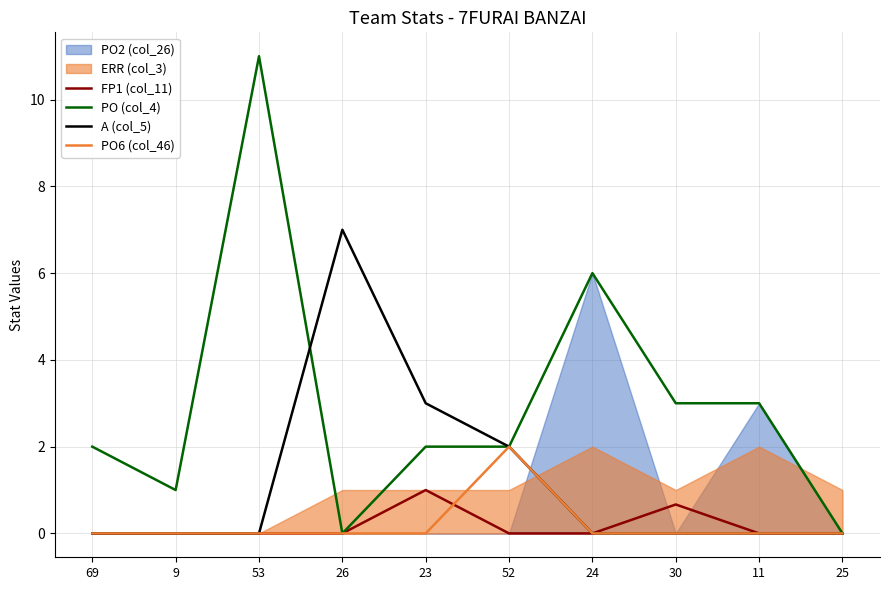

What is the label of the 10th point from the right?

69